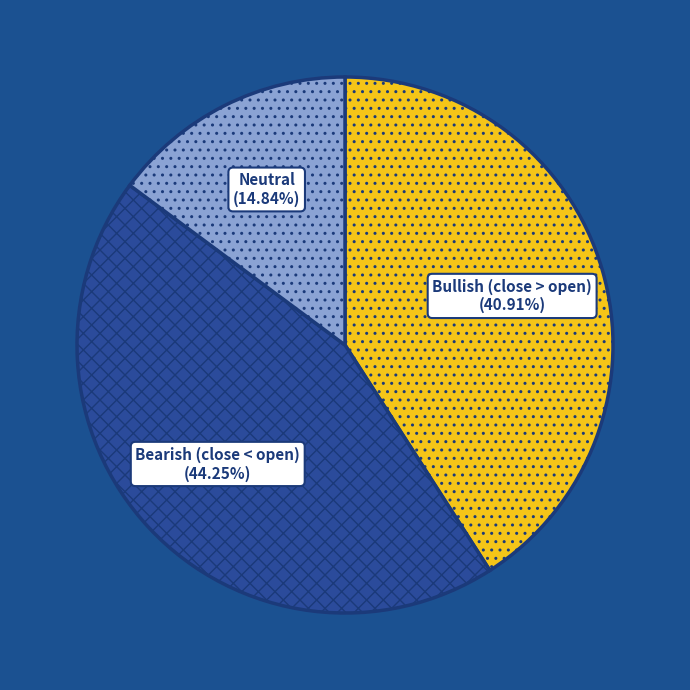

Which category has the smallest portion of the pie?

Neutral